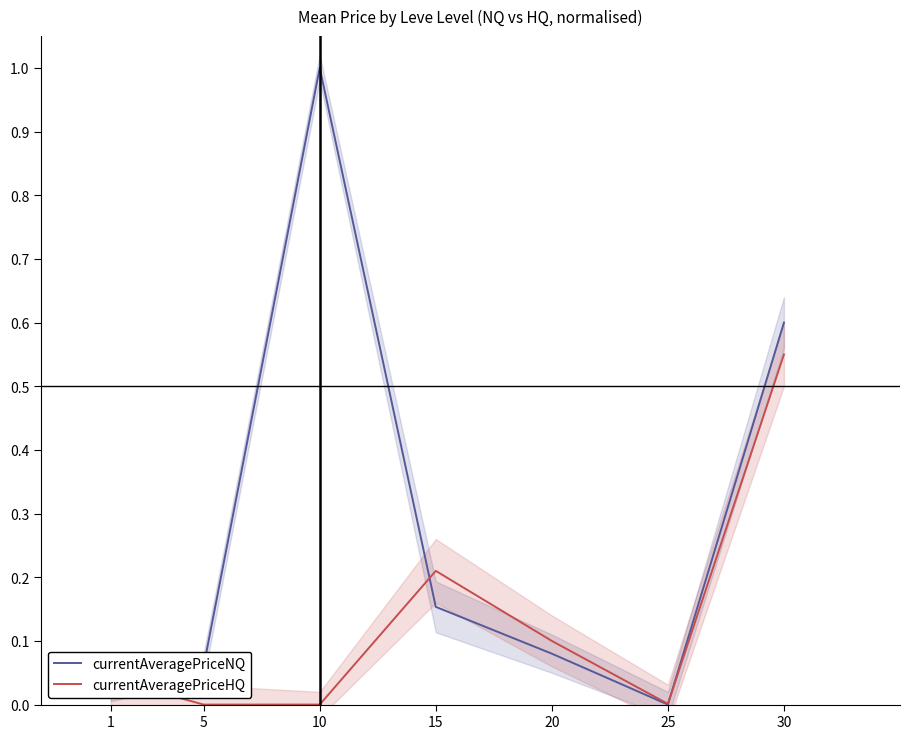

How many values in the currentAveragePriceNQ series exceed 0?

6